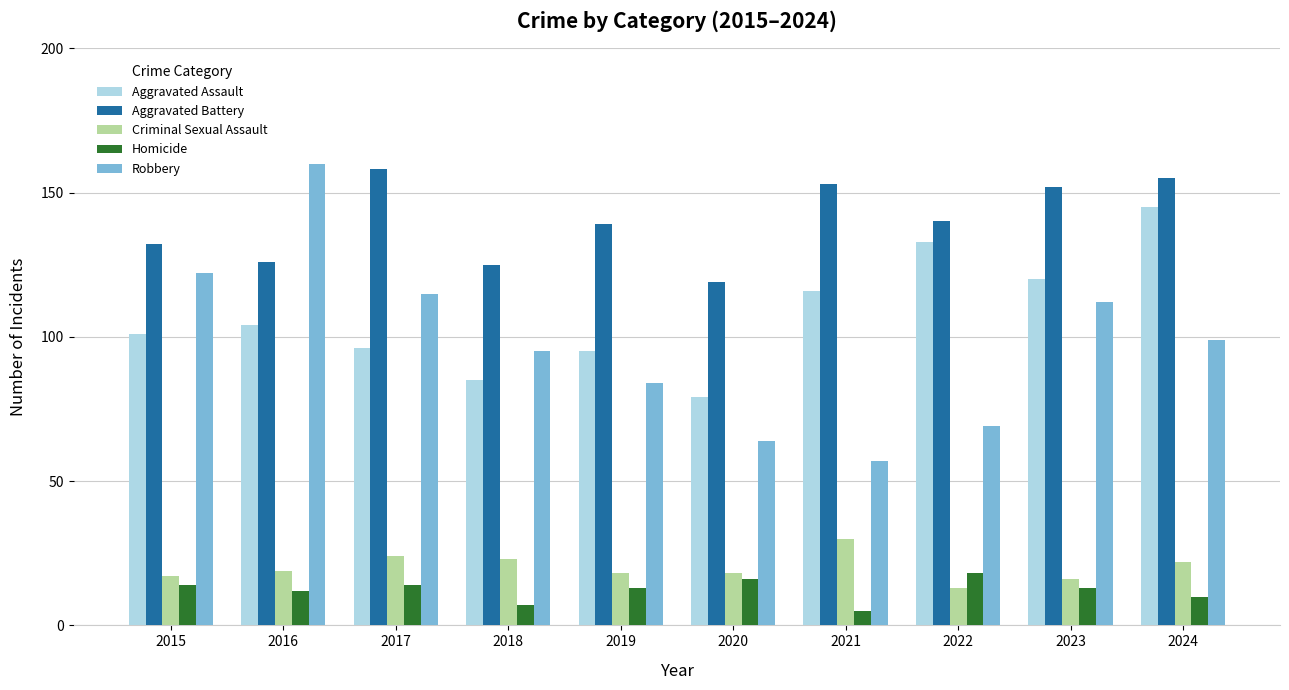

Is it true that Homicide equals 16 at 2020?

True